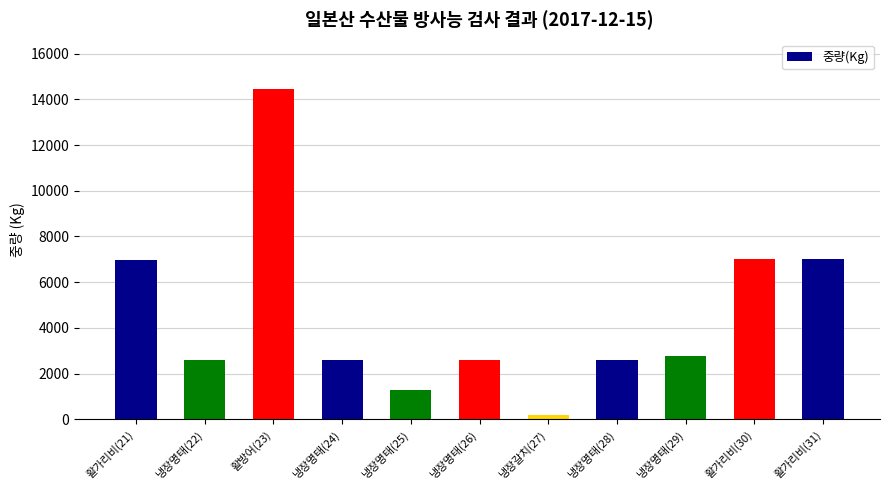

At which label does the data first exceed 2600?

활가리비(21)